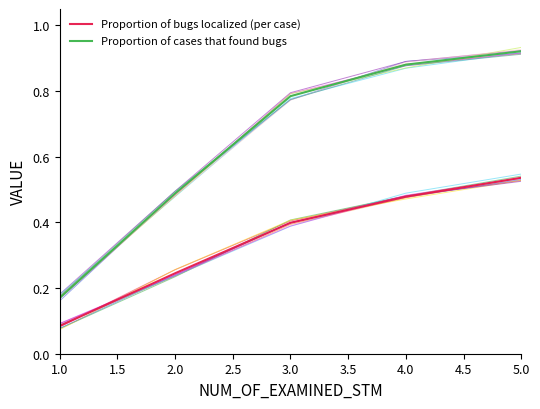

At which label is Proportion of bugs localized (per case) closest to 0?

1.0